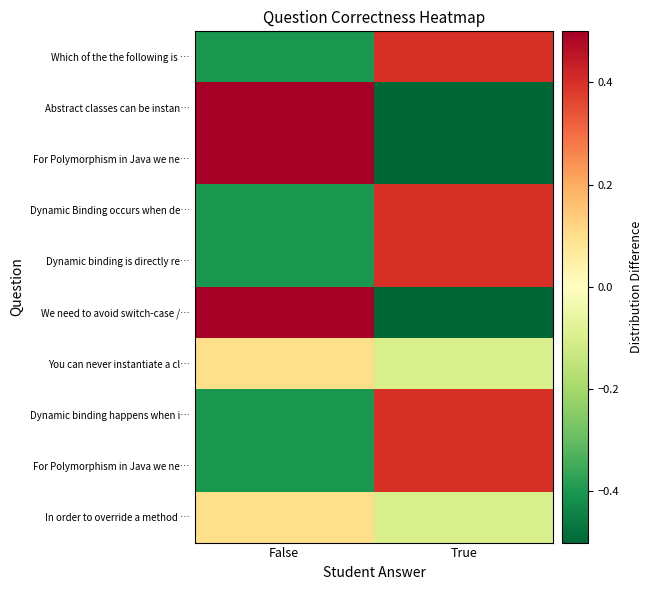

Count the number of categories in the chart.

2